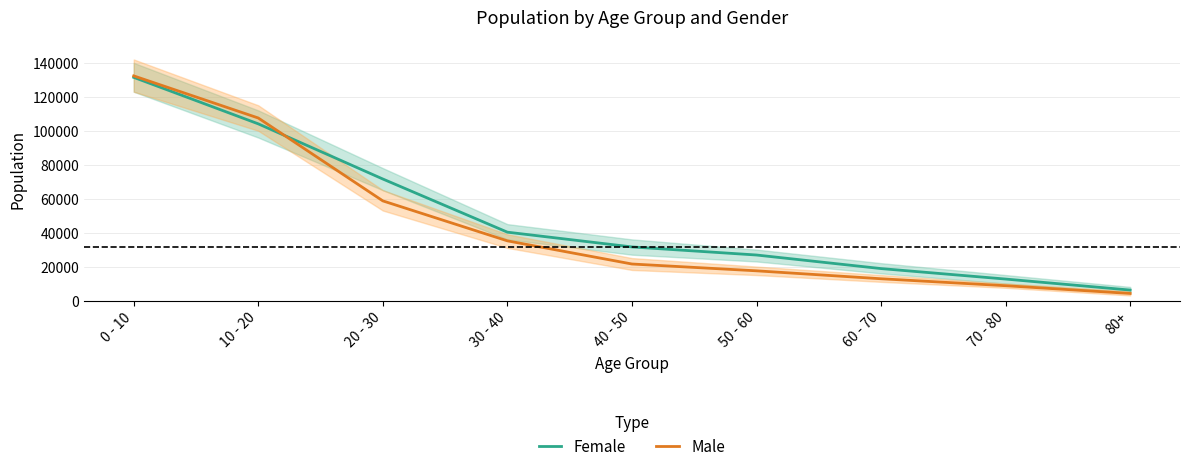

At which label does Male reach its minimum?

80+